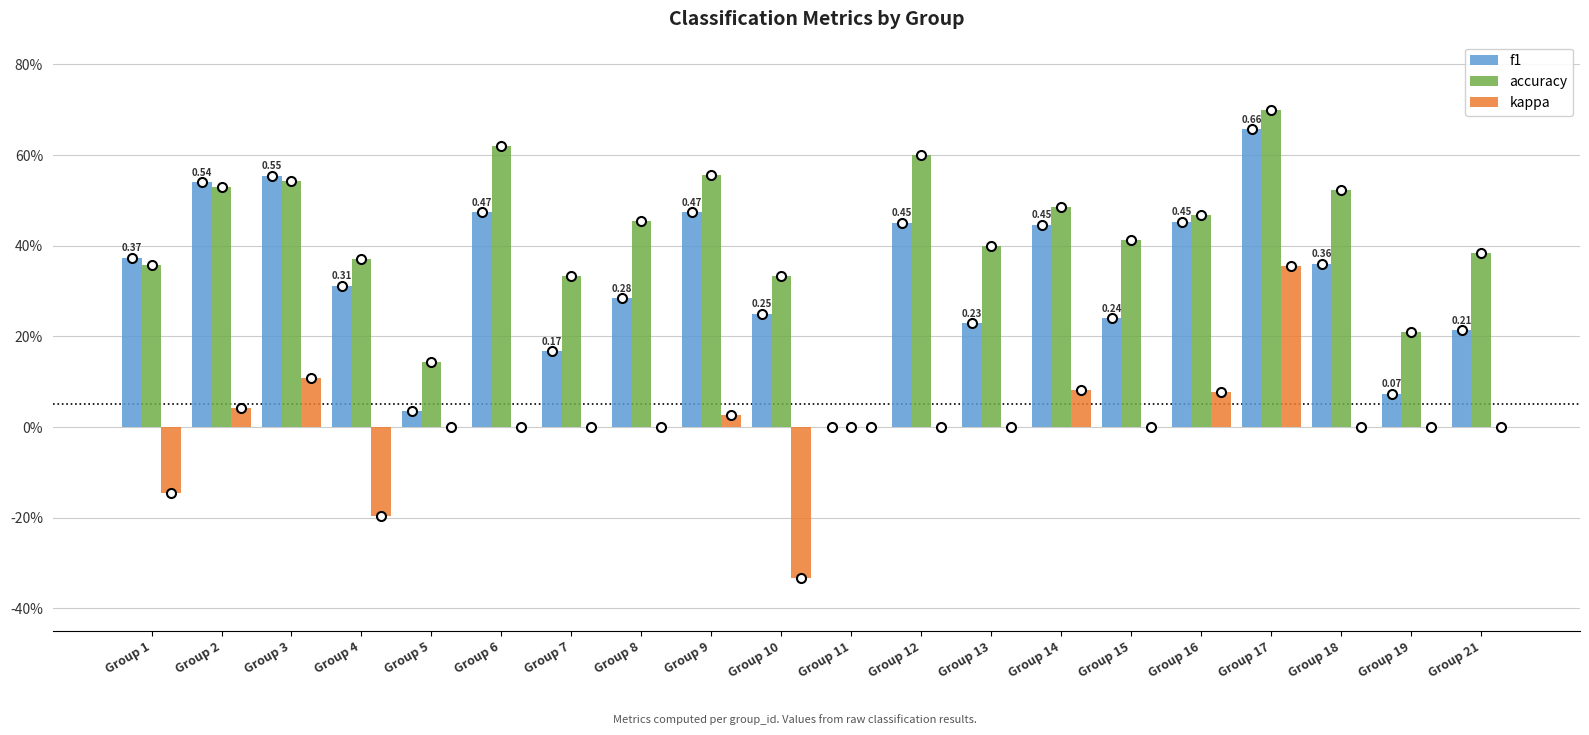

What is the total value across all series at Group 17?

1.7